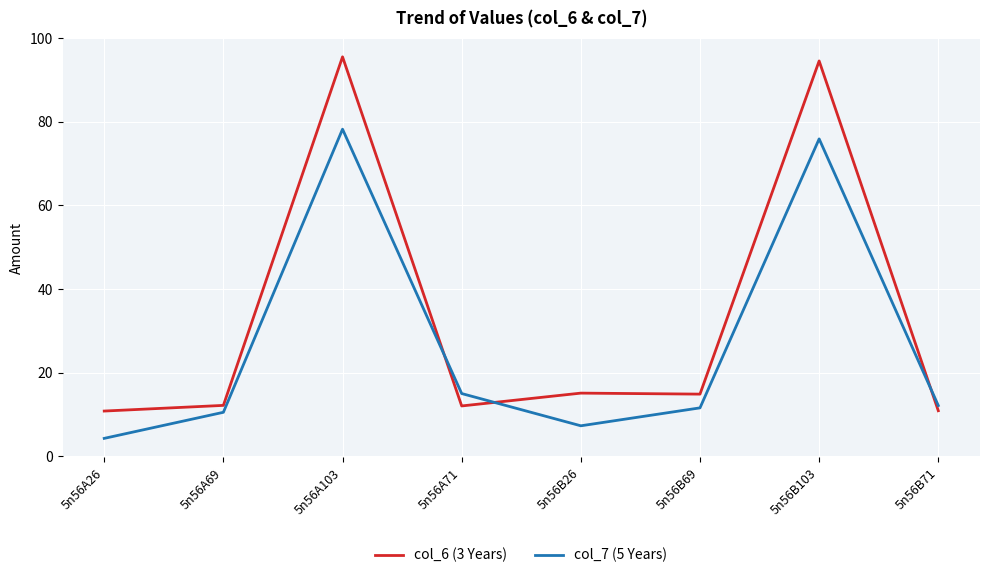

True or false: col_7 (5 Years) has a value of 9.5 at 5n56A71.

False